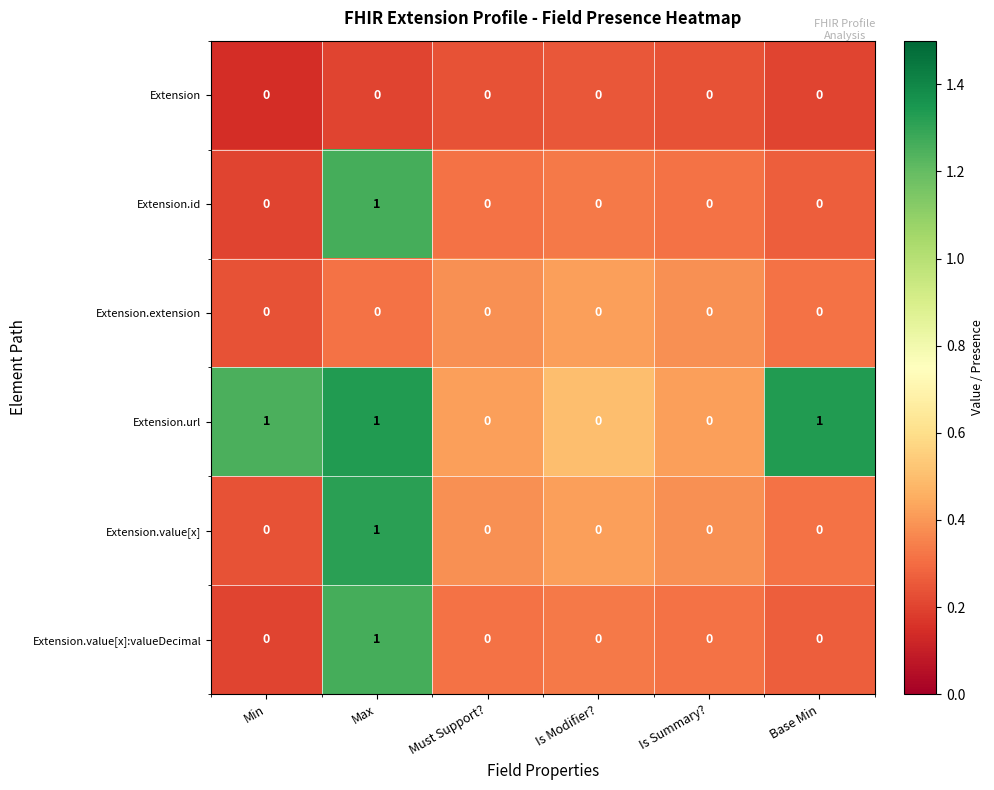

At which category is the sum across all series the highest?

Max